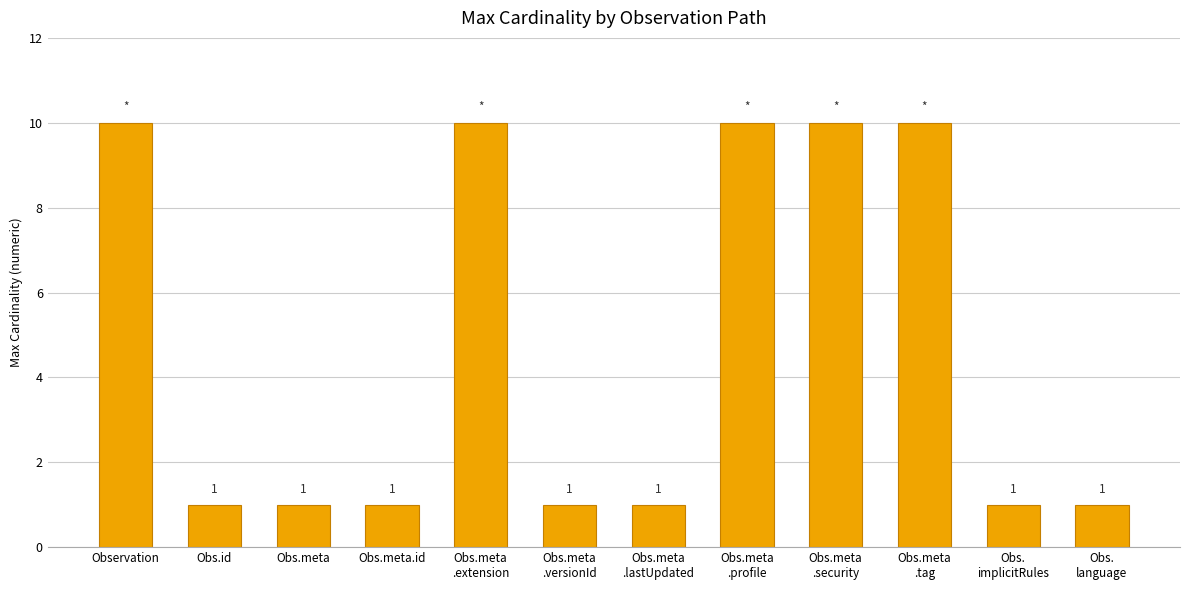

What is the difference between the second highest and minimum values?

9